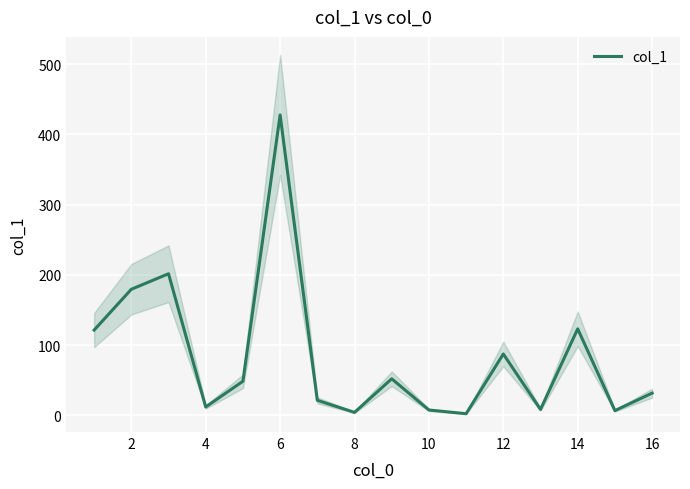

What is the difference between the maximum and minimum values?

425.2